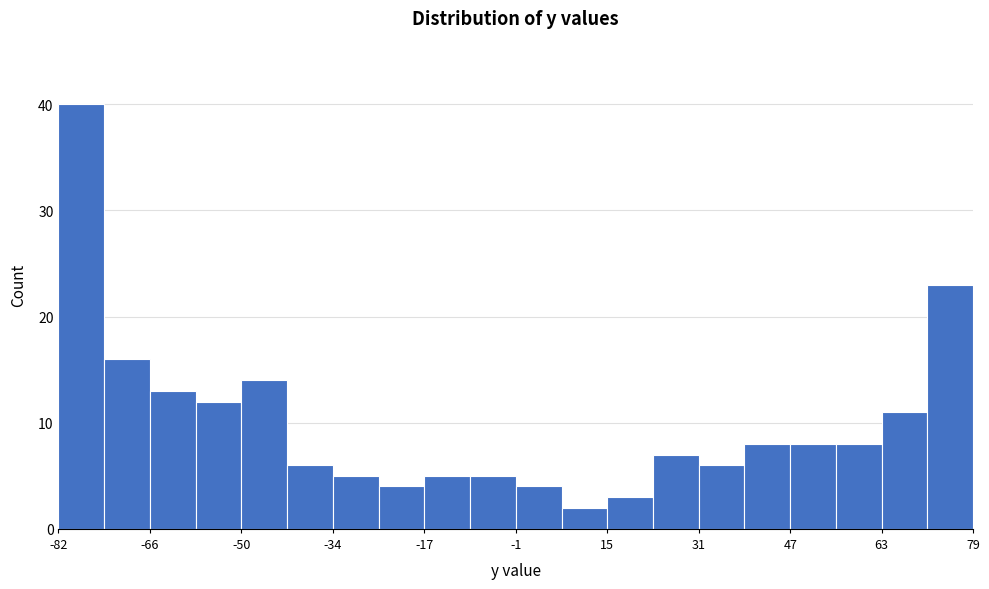

What is the height of the bar covering -50 to -42 on the x-axis? Neither the bar edges nor the heights are printed on the chart, so give them approximately, as read against the axes.

14